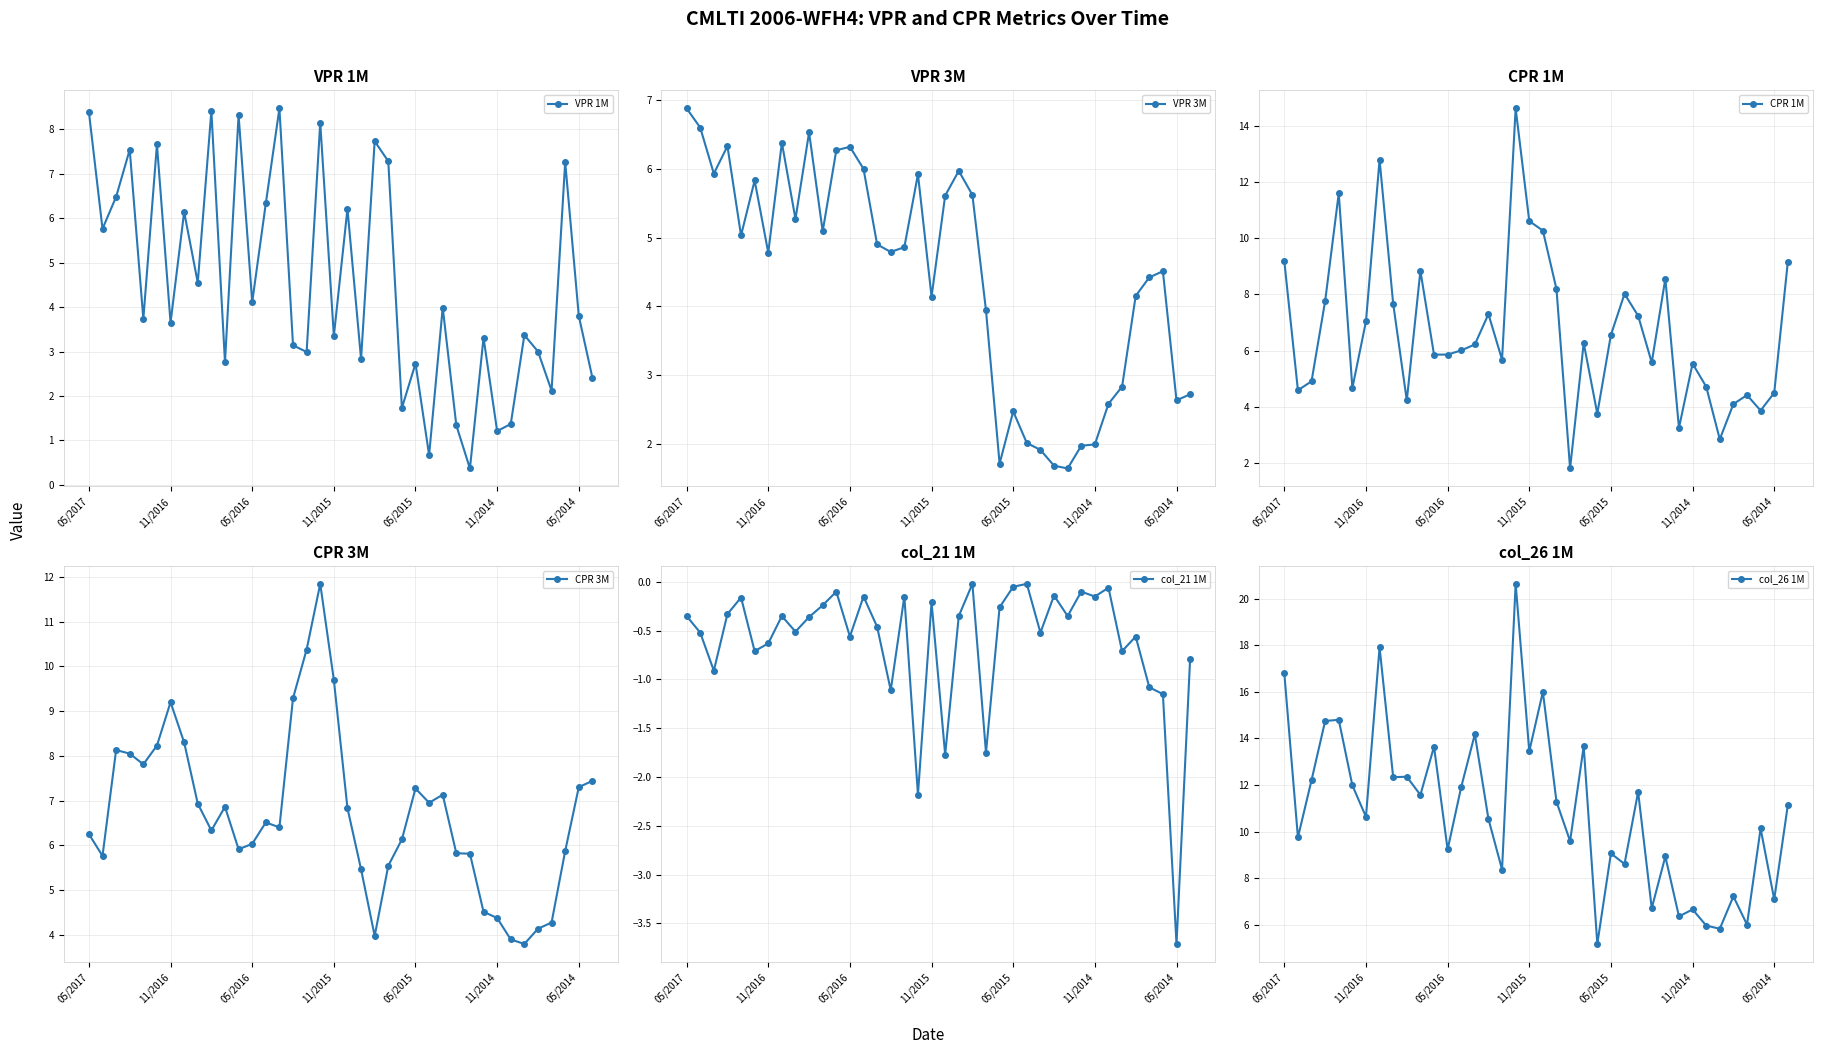

What is the difference between the VPR 1M values at 11 and 20?

5.5